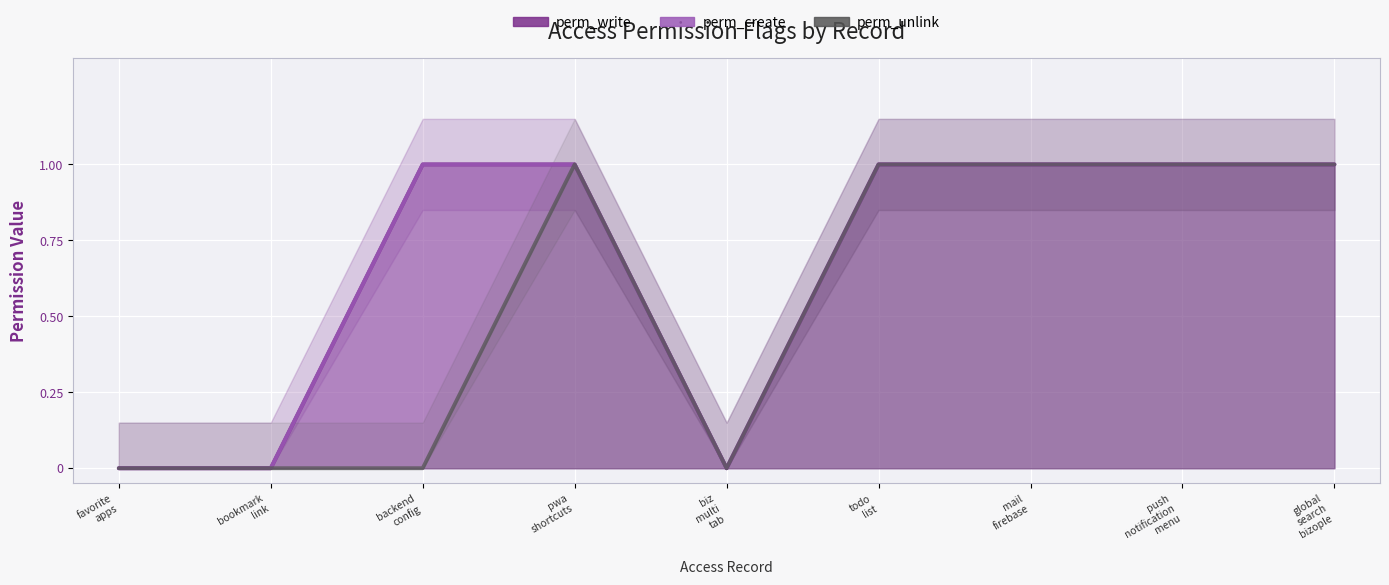

Where is perm_write nearest to the value 0?

favorite
apps